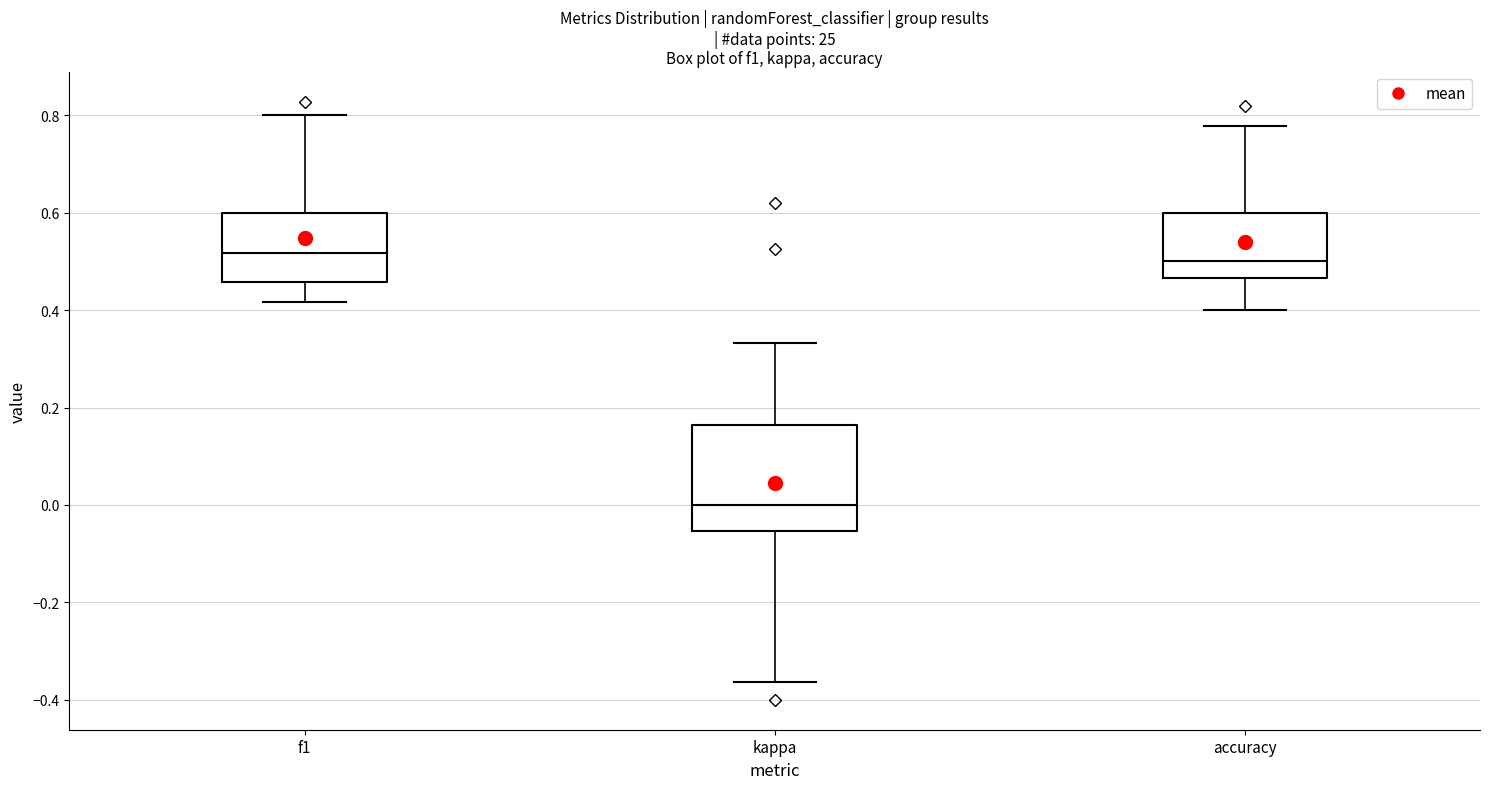

Reading left to right, read every box against the y-axis: the position of its median line, the range the box covers, and the ends of its whiskers. The values are not printed on the chart, so give them approximately, as read against the axis.

f1: median 0.52, box 0.46 to 0.60, whiskers 0.42 to 0.80
kappa: median 0.00, box -0.06 to 0.16, whiskers -0.36 to 0.34
accuracy: median 0.50, box 0.46 to 0.60, whiskers 0.40 to 0.78